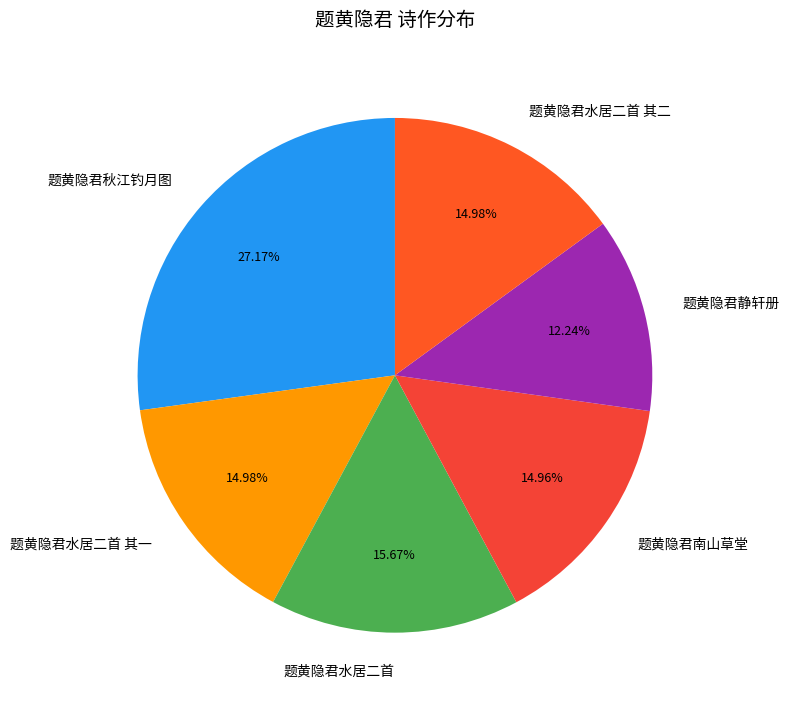

Count the number of slices in the pie.

6